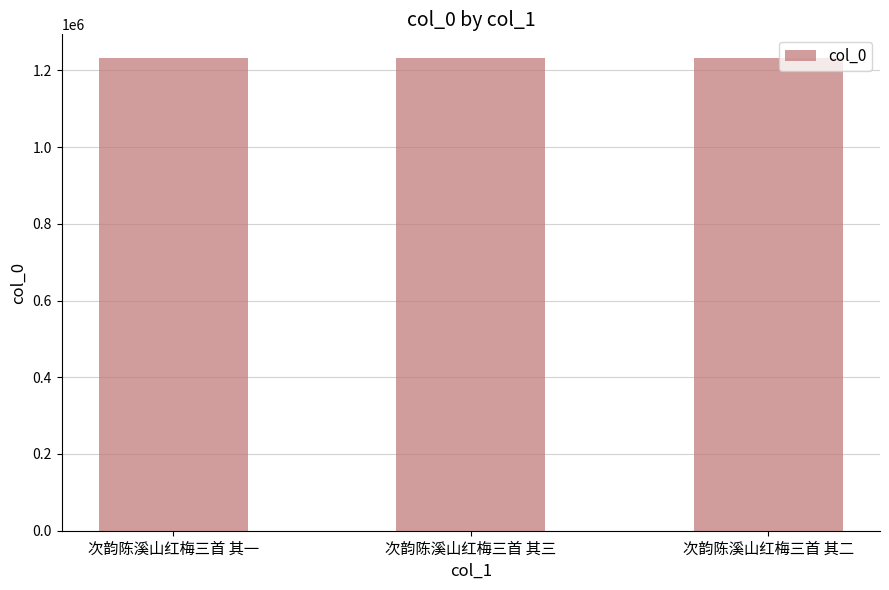

How many data points does each series have?

3